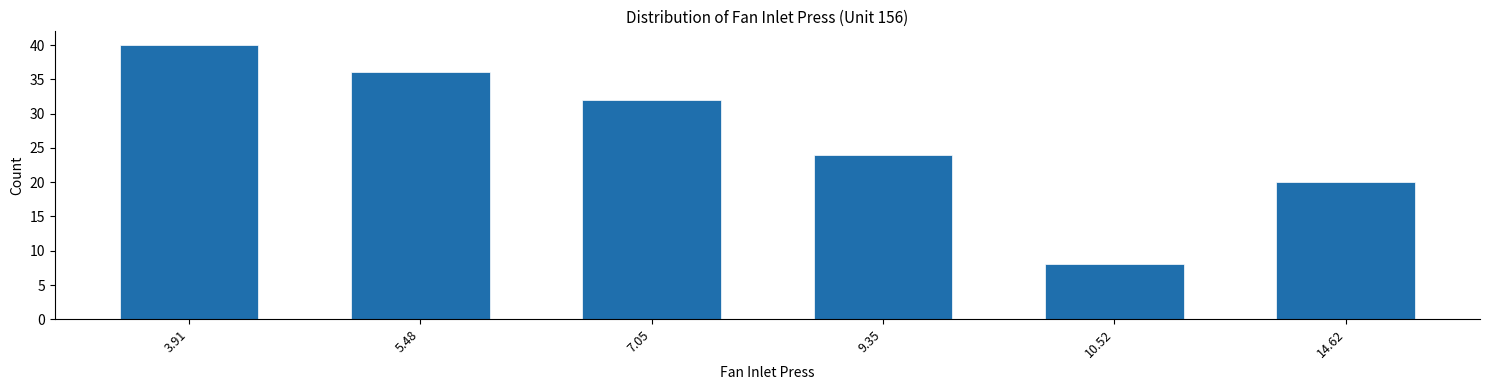

Reading left to right, extract all data points from this chart.

40	36	32	24	8	20